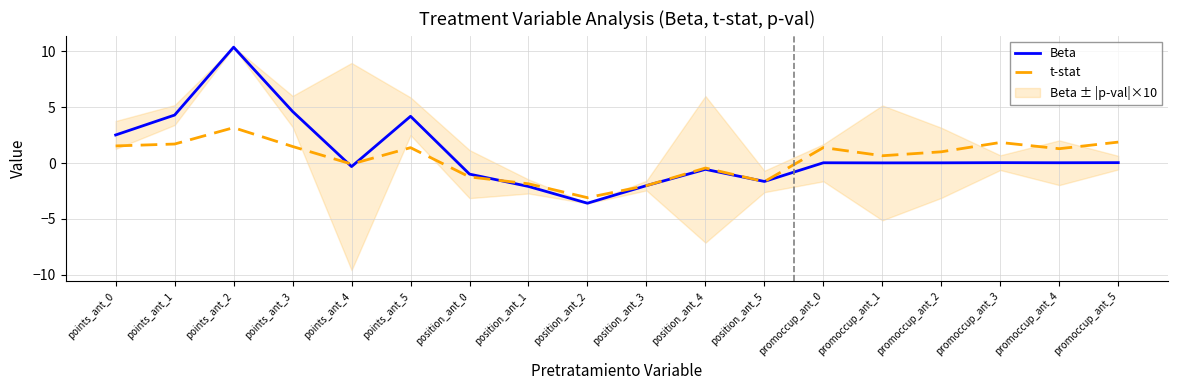

In t-stat, how many points are higher than both neighbors (excluding endpoints)?

5